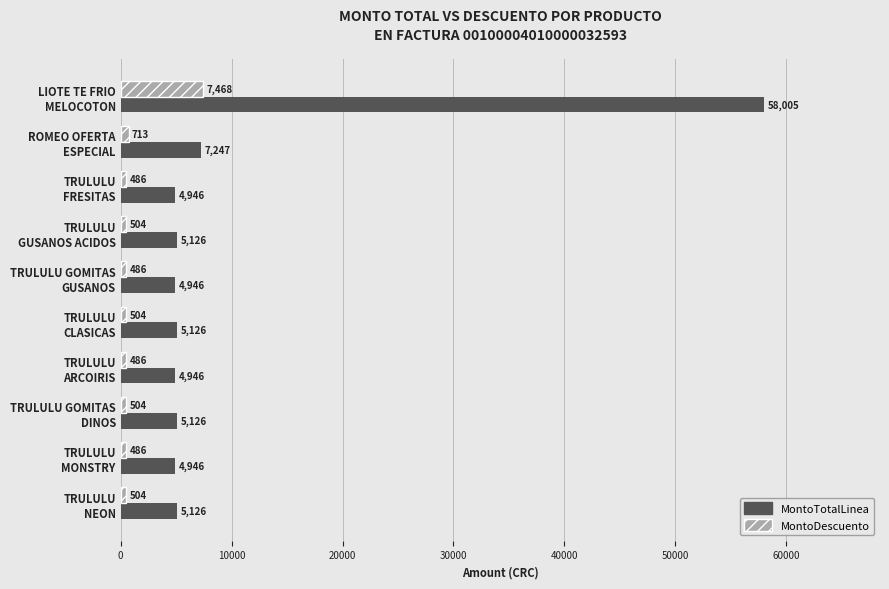

At how many categories does at least one series exceed 685?

10